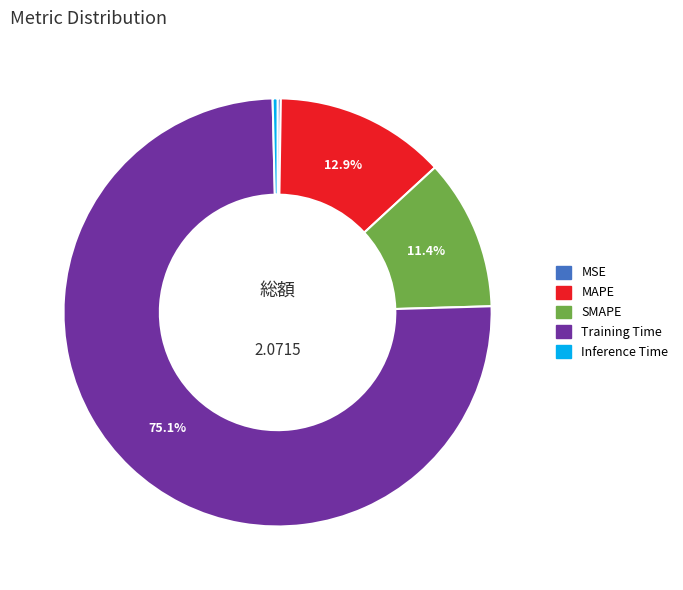

The Inference Time slice represents 0% of the pie. True or false?

True